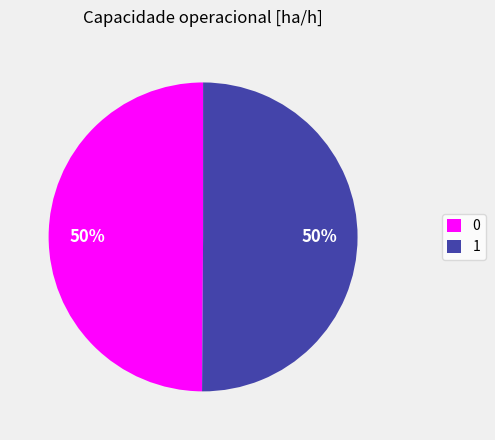

Count the number of slices in the pie.

2